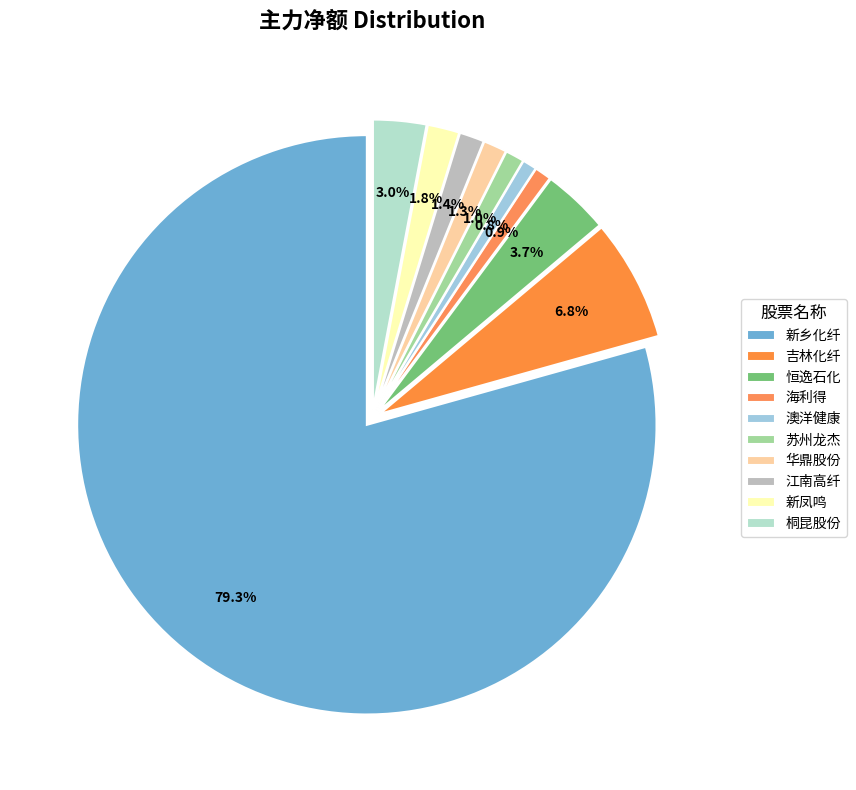

How many segments does this pie chart have?

10